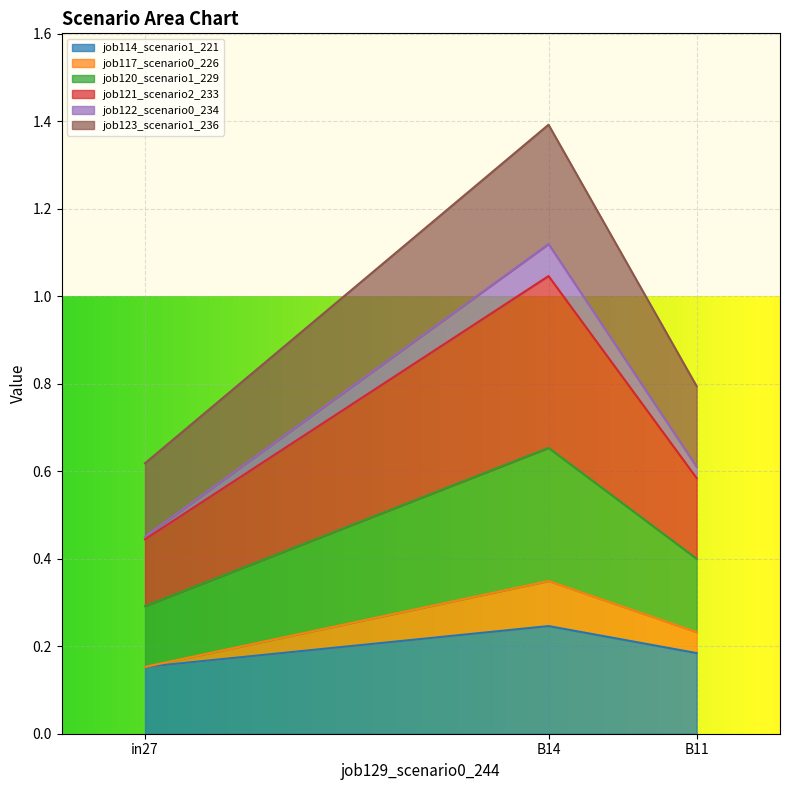

At which category is the sum across all series the highest?

B14